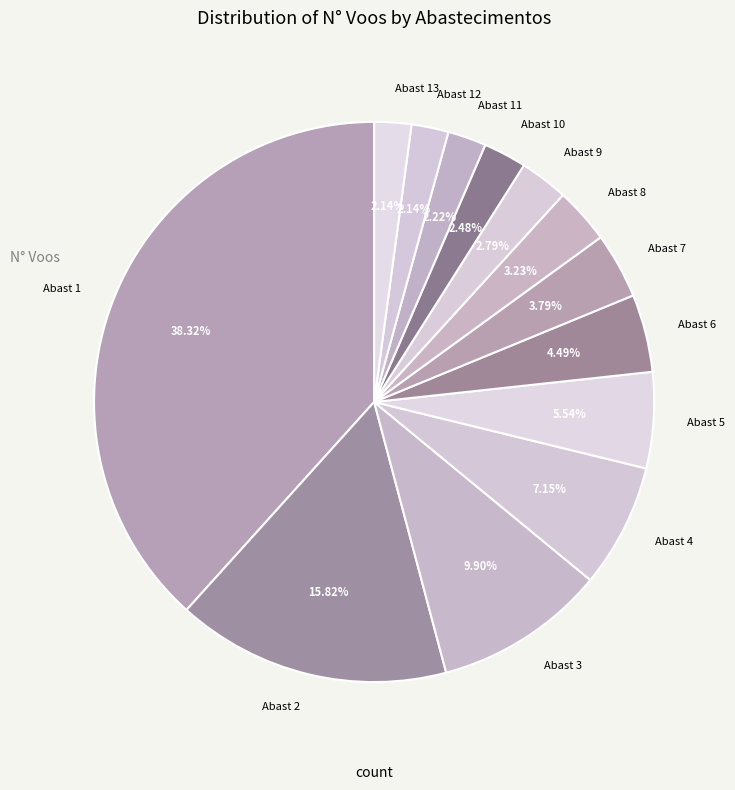

Does any single category account for the majority?

No